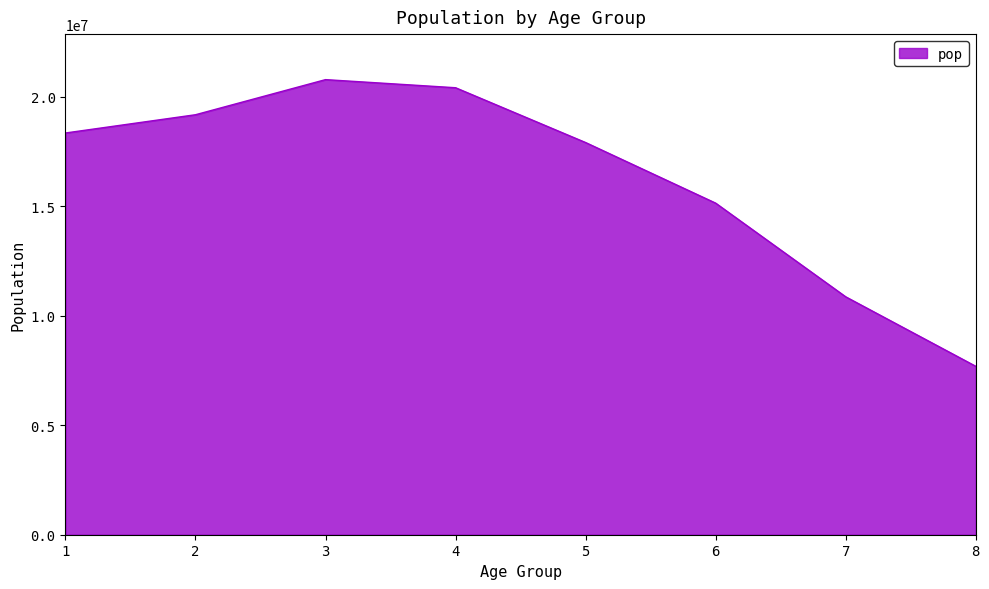

Where is the first local maximum?

3